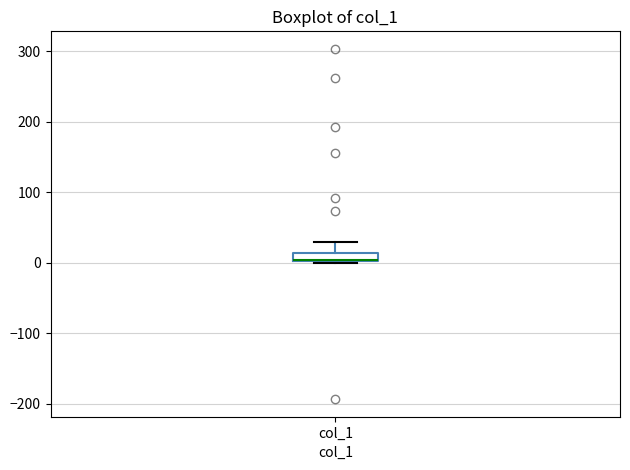

Where does the upper whisker of the box for col_1 end on the y-axis? The values are not printed on the chart, so give them approximately, as read against the axis.

30